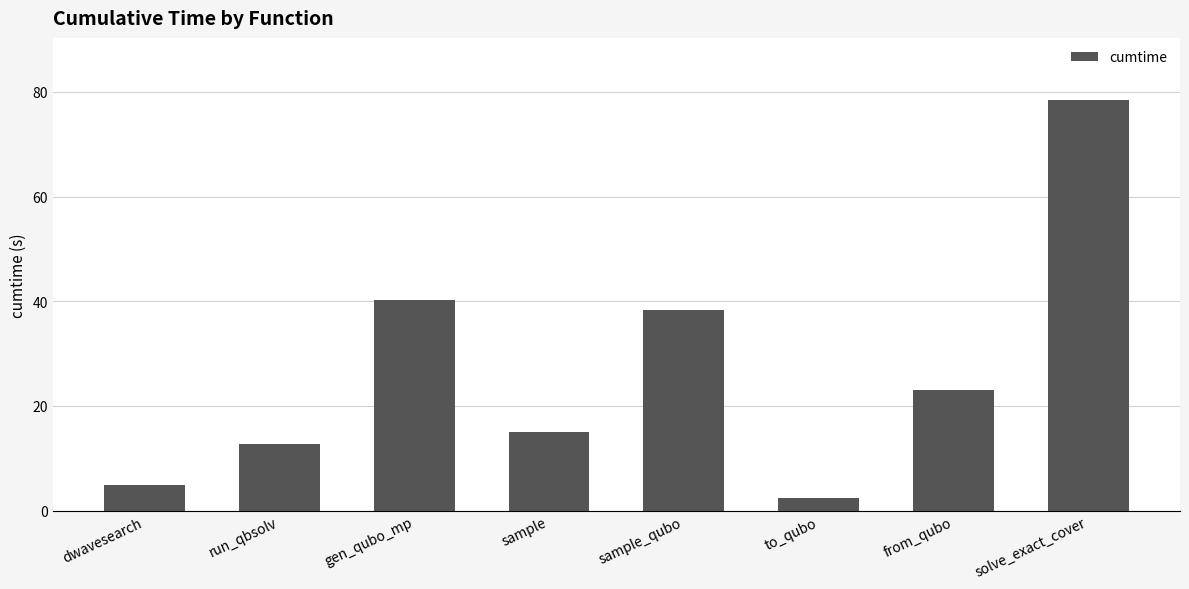

Are the bars horizontal?

No